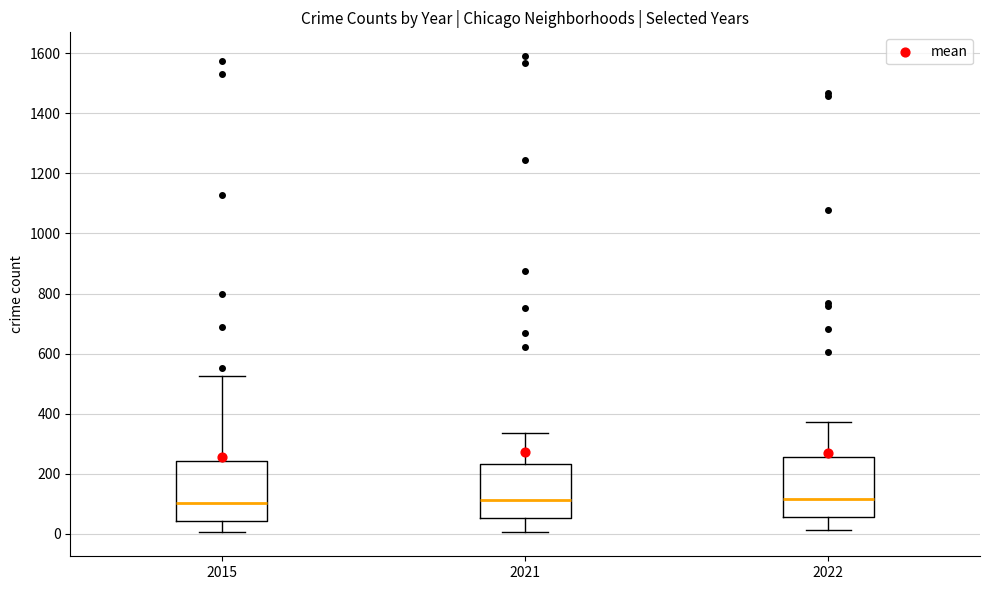

Where is the lower edge of the box at x = 2021 on the y-axis? The values are not printed on the chart, so give them approximately, as read against the axis.

60